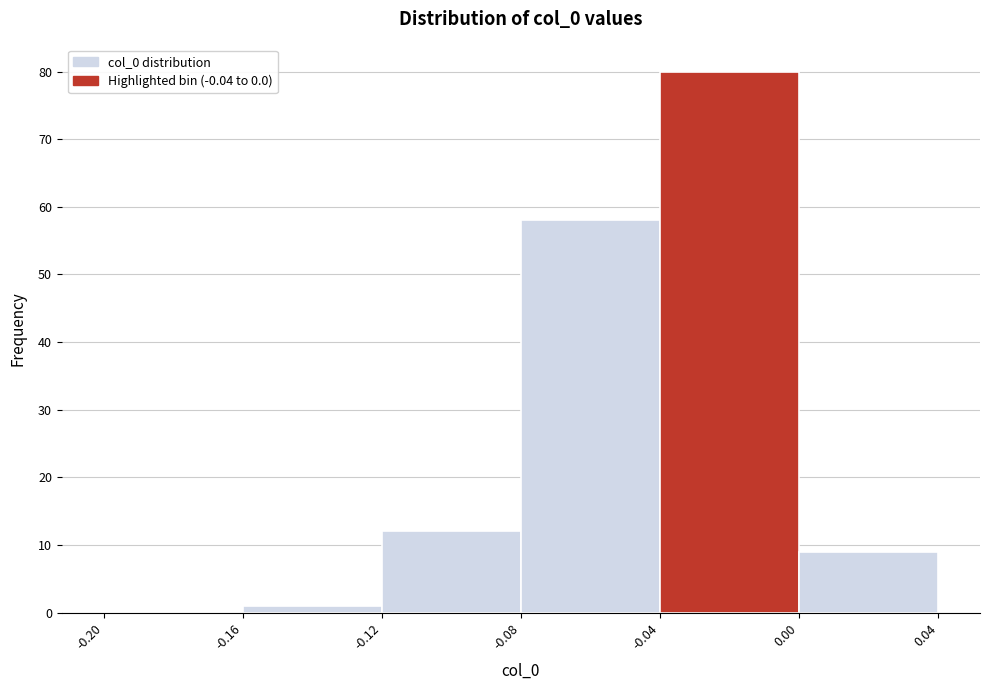

Reading left to right, list every bar in this chart as the range it spans on the x-axis followed by its height. The values are not printed on the chart, so give them approximately, as read against the axis.

-0.20 to -0.16: 0
-0.16 to -0.12: 1
-0.12 to -0.08: 12
-0.08 to -0.04: 58
-0.04 to 0.00: 80
0.00 to 0.04: 9